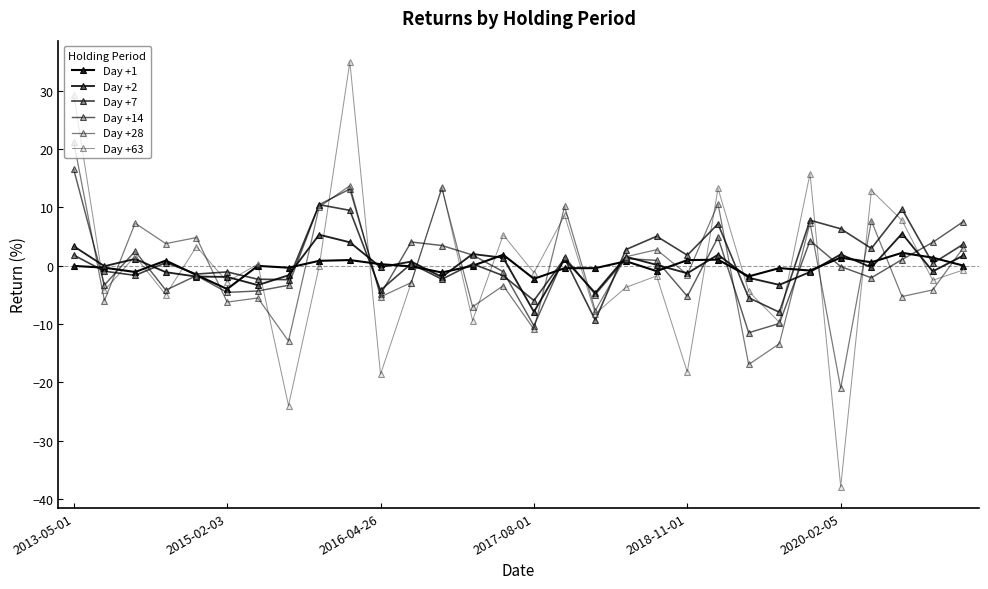

What is the difference between the maximum and minimum values in the Day +28 series?

42.2